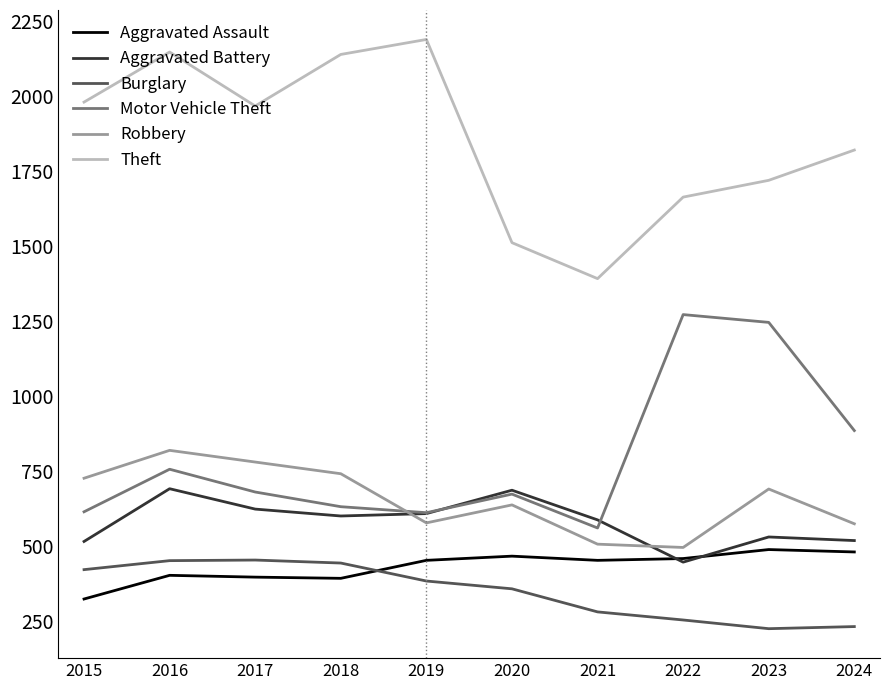

What is the minimum value for Robbery?

495